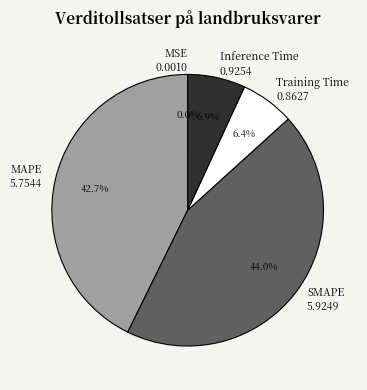

To the nearest percent, what is the average slice percentage?

20%